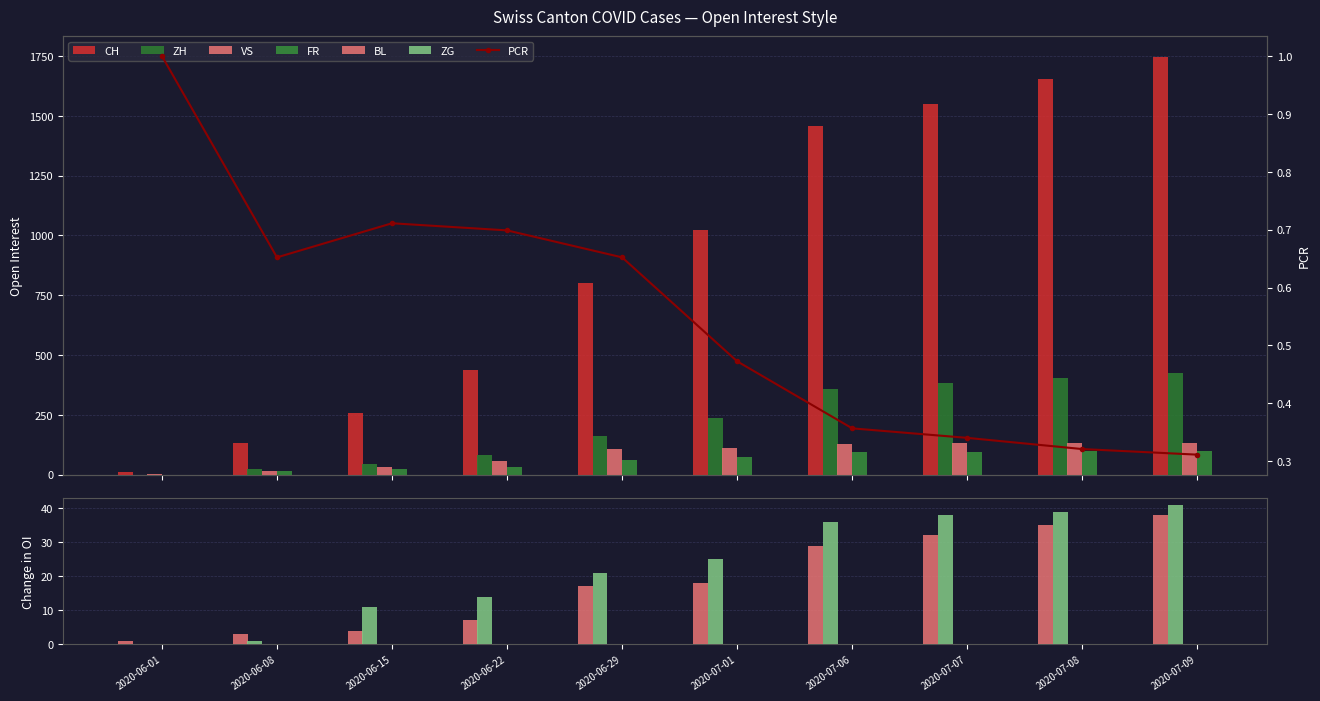

What is the value of the CH bar at the 7th from the left?

1459